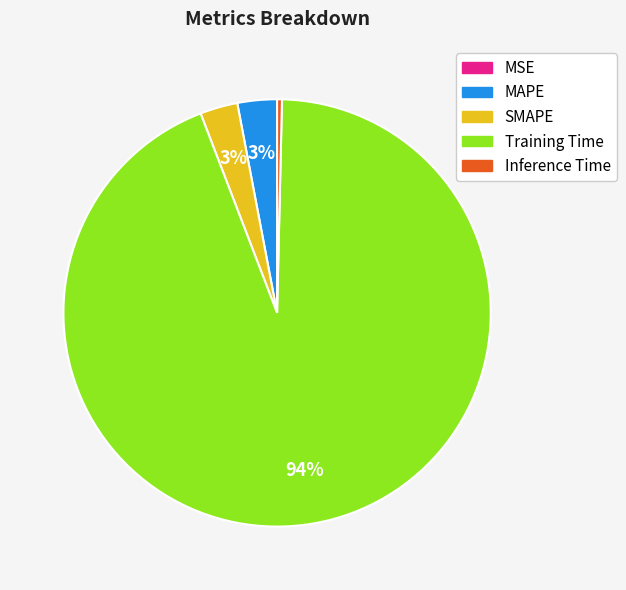

What is the largest slice in the pie chart?

Training Time